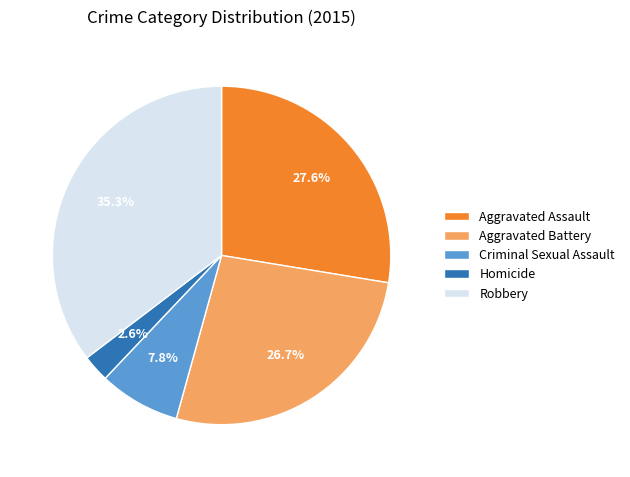

Is there a majority slice in this chart?

No